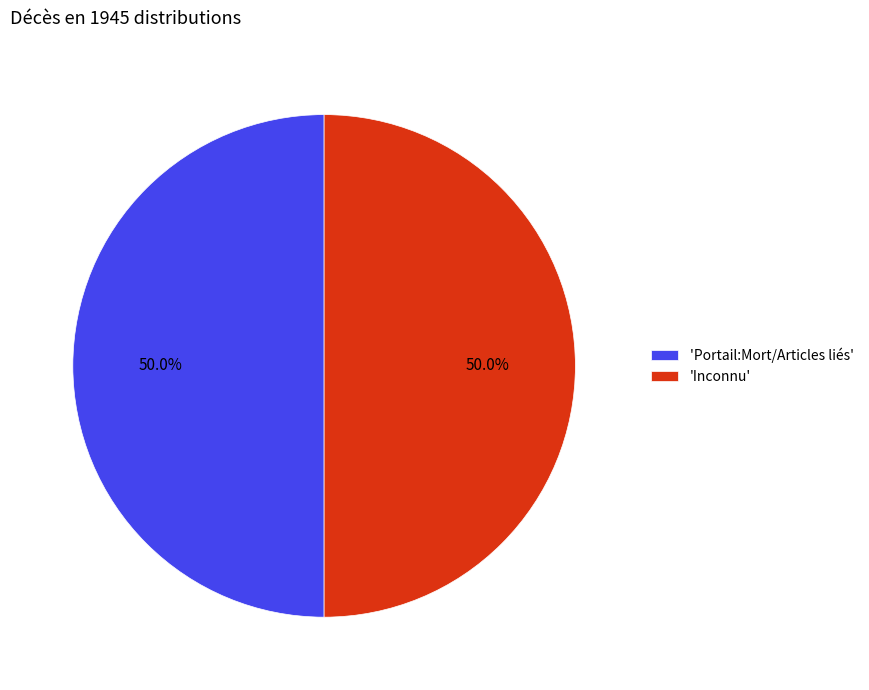

What is the ratio of the value at 'Inconnu' to the value at 'Portail:Mort/Articles liés'?

1.0